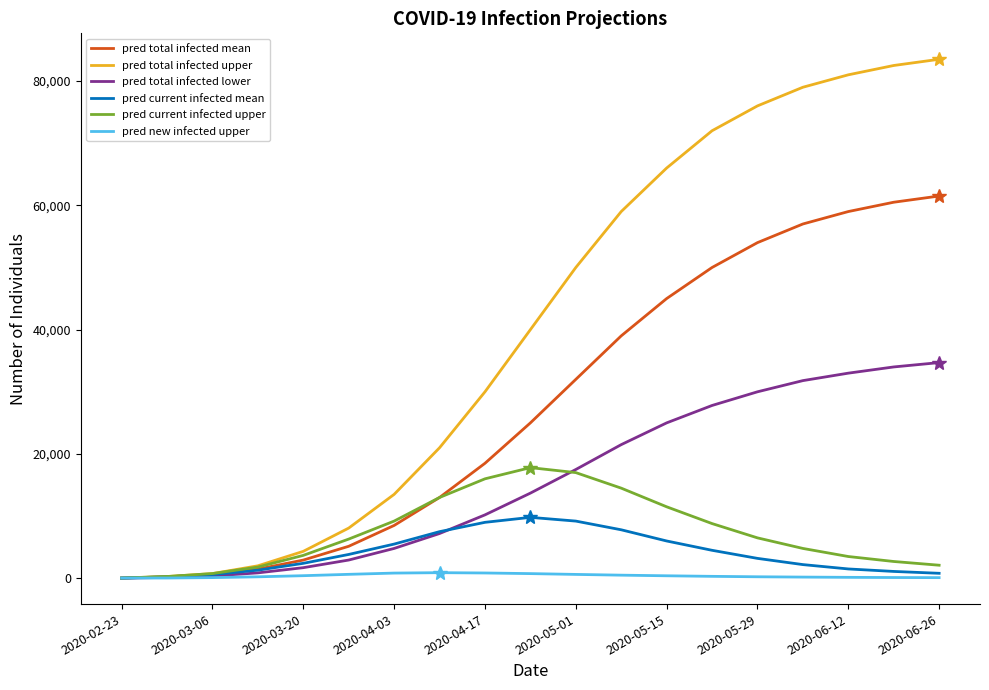

Which series has the widest spread of values?

pred total infected upper